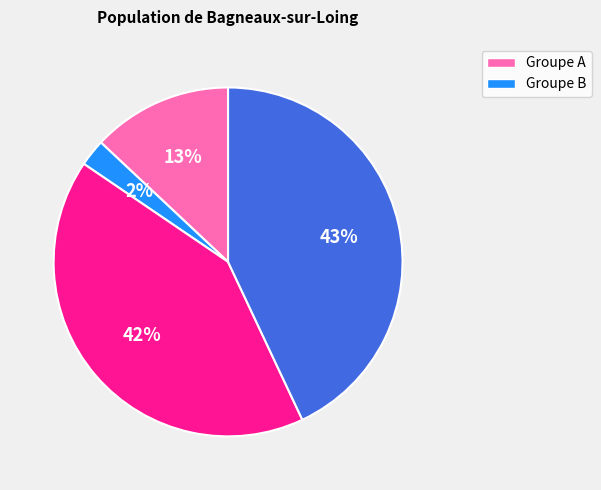

To the nearest percent, what is the average slice percentage?

25%